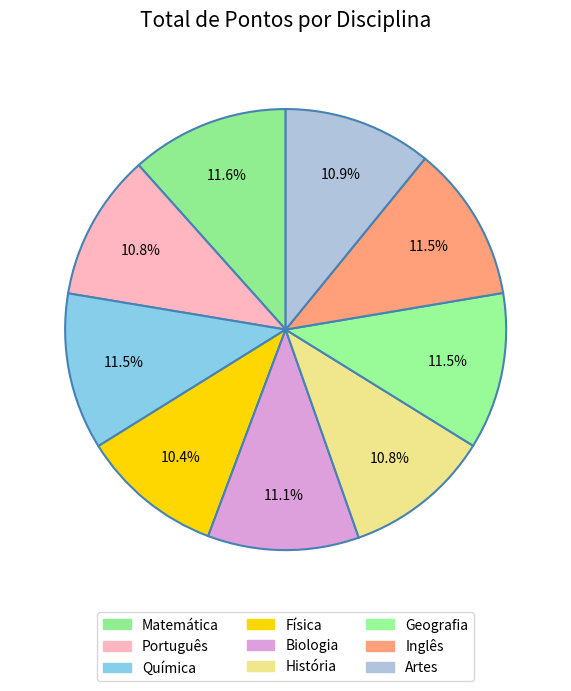

What is the smallest slice in the pie chart?

Física